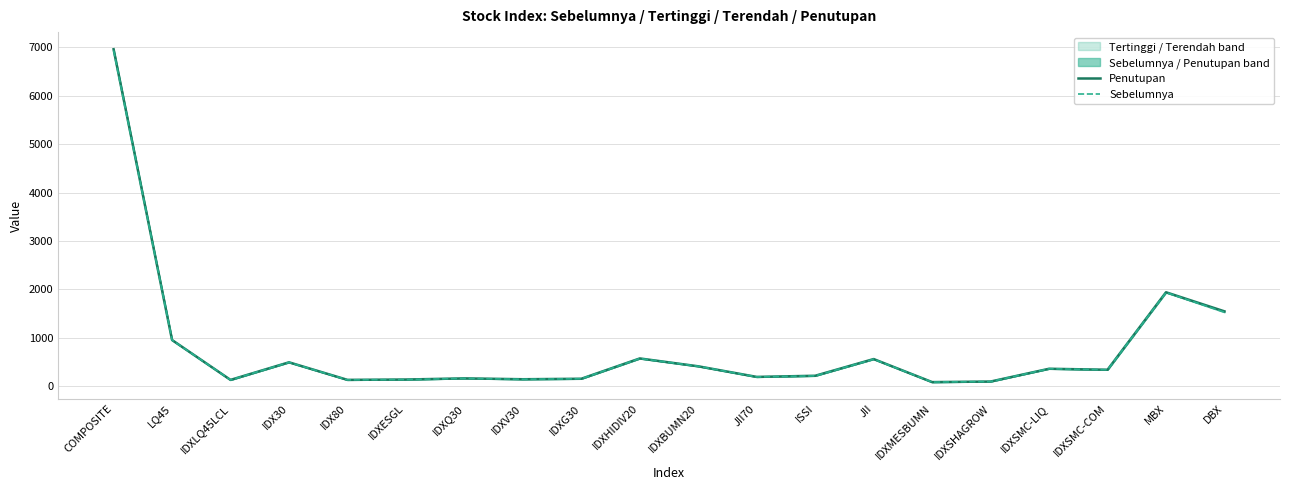

What value does the Penutupan series have at ISSI?

217.5